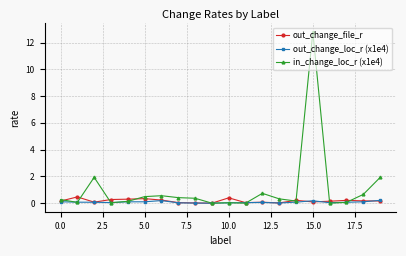

Which series has the widest spread of values?

in_change_loc_r (x1e4)